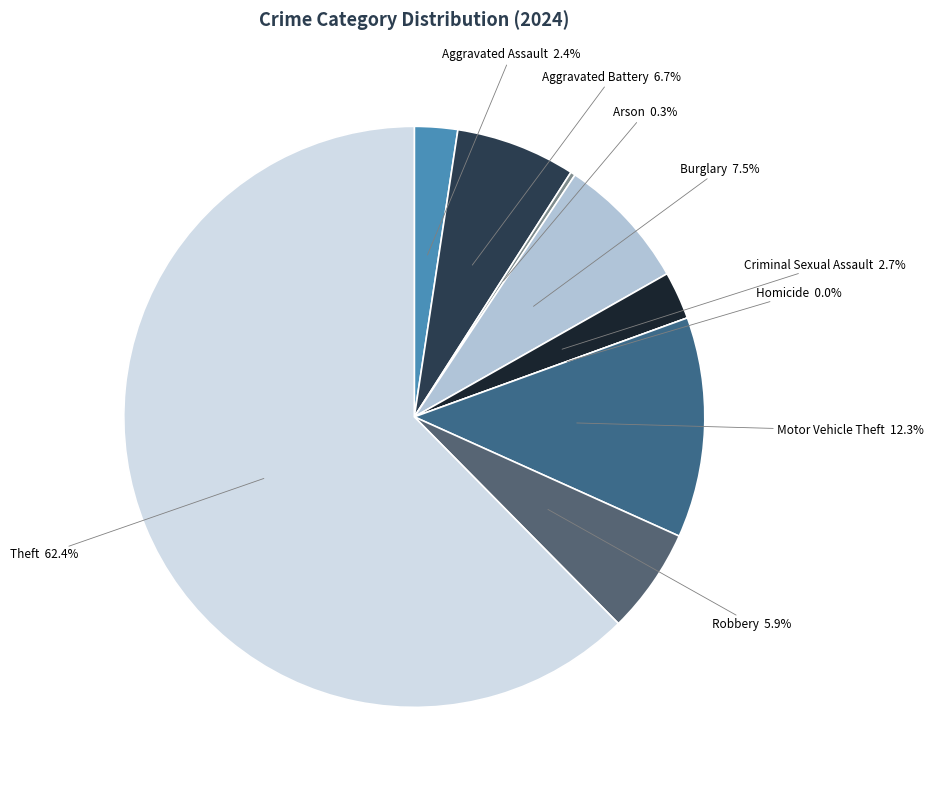

What is the smallest slice in the pie chart?

Homicide